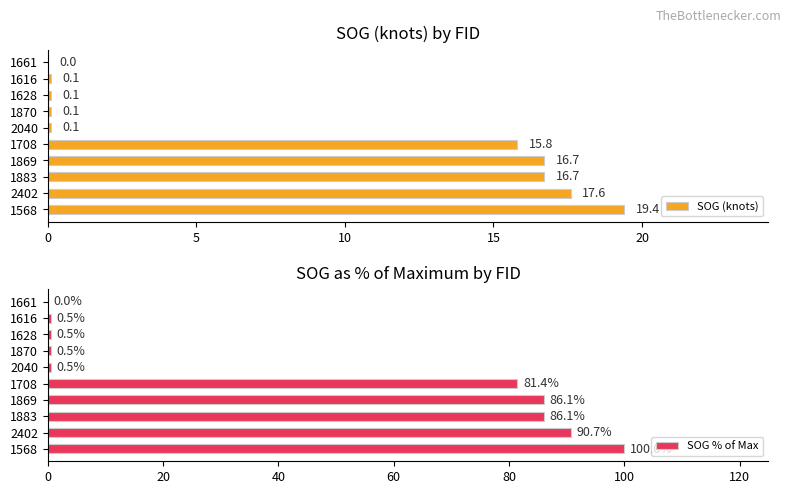

Which category has the highest value in the SOG (knots) series?

1568